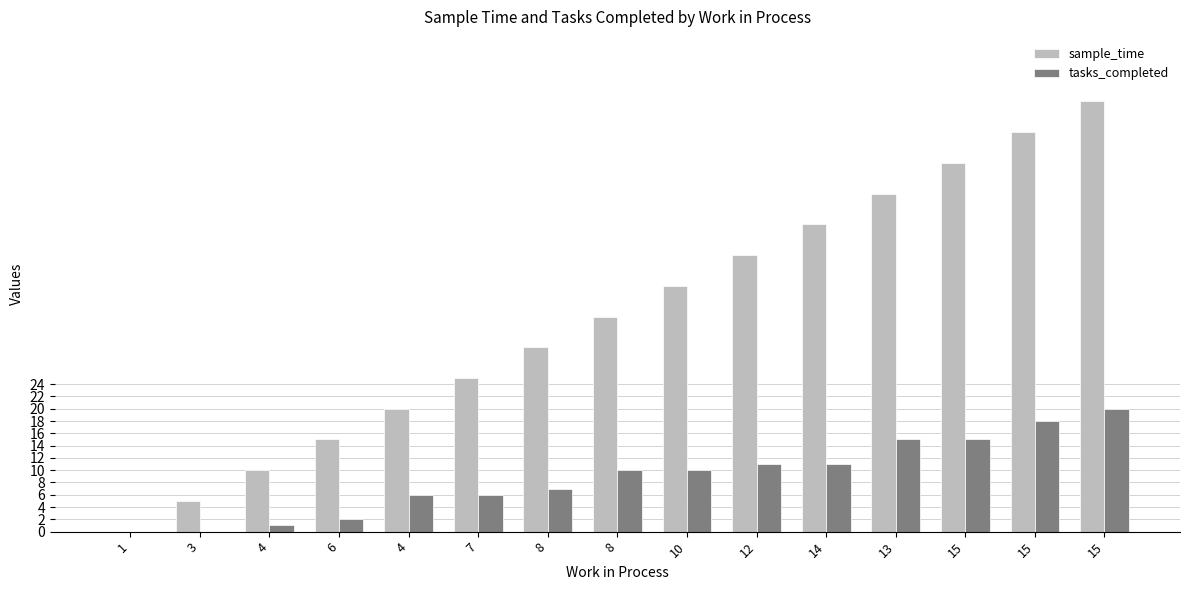

Does the chart contain stacked bars?

No